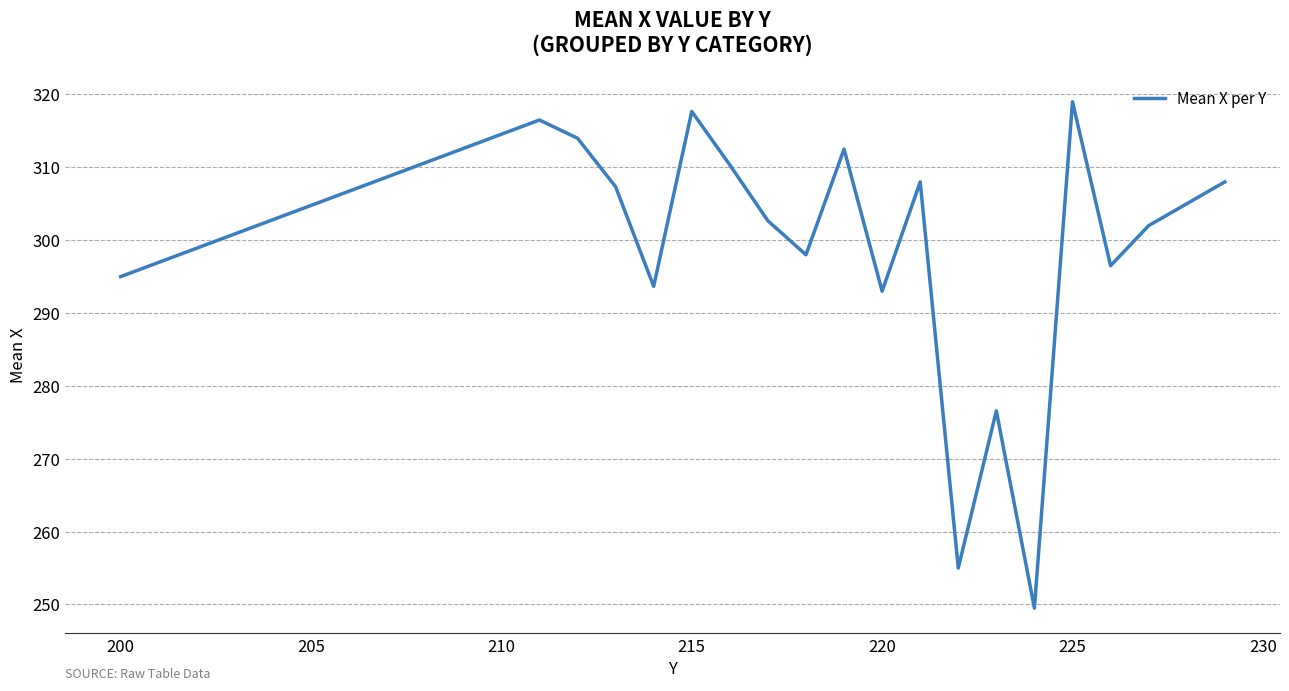

Reading left to right, extract all data points from this chart.

295.0	316.5	314.0	307.3	293.7	317.7	310.3	302.7	298.0	312.5	293.0	308.0	255.0	276.6	249.5	319.0	296.5	302.0	305.0	308.0